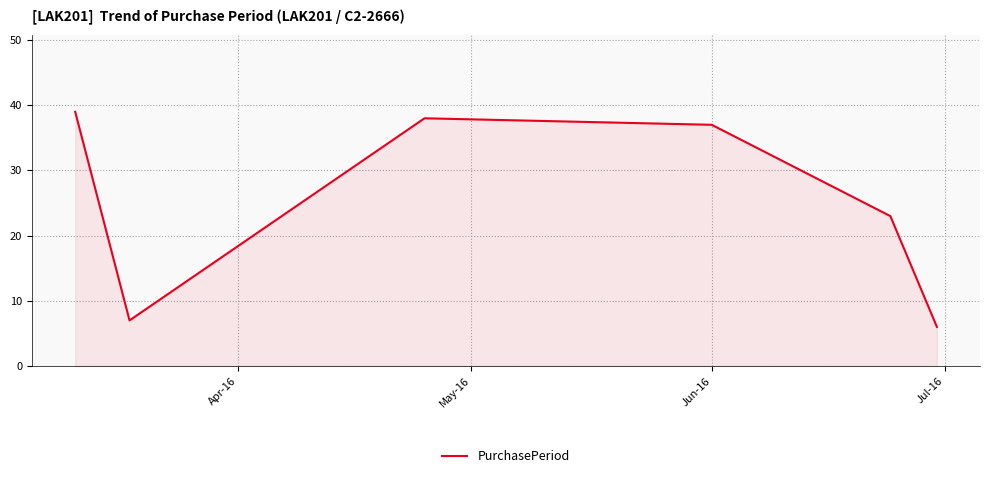

True or false: the data has more than 1 interior local peaks.

False